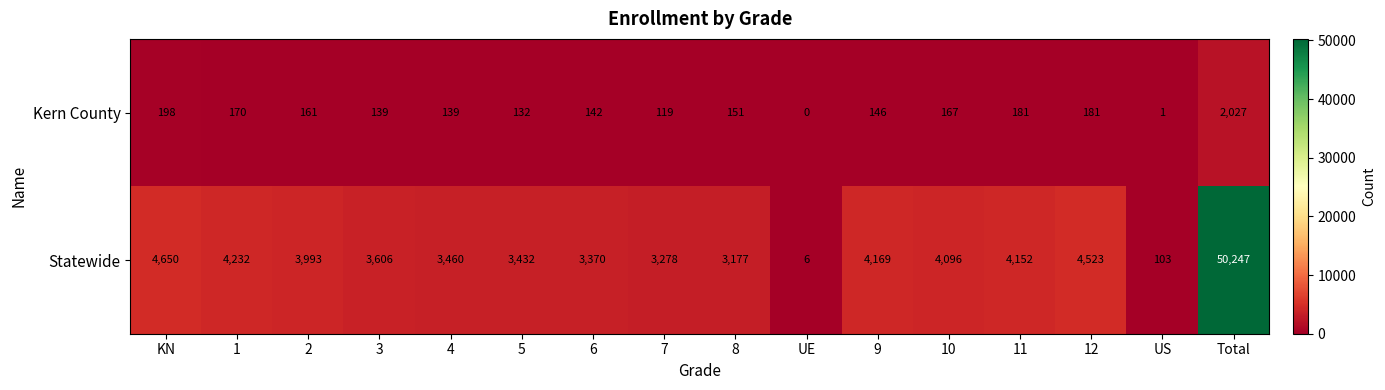

The value of Statewide at 2 is 3993. True or false?

True